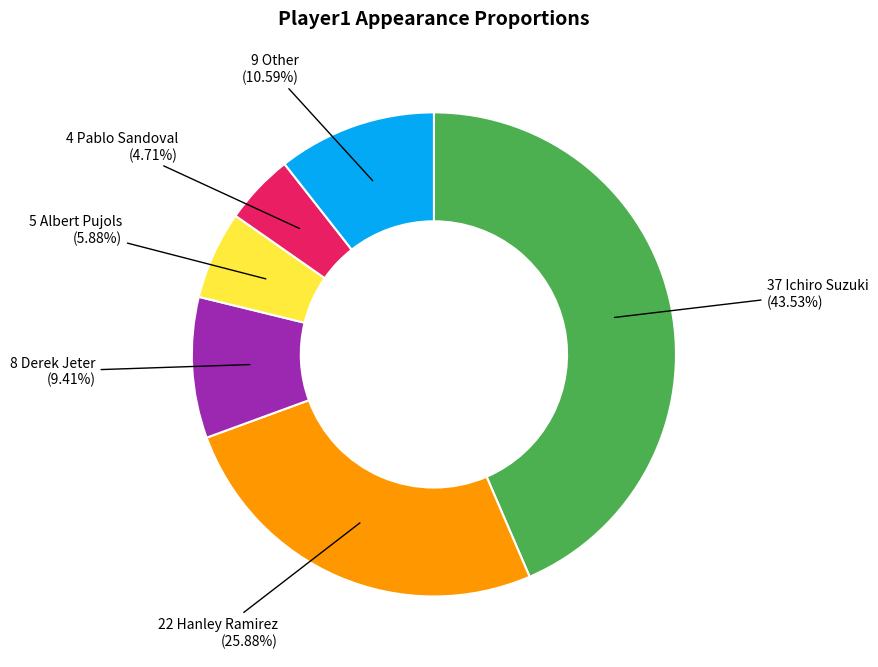

Does any single category account for the majority?

No